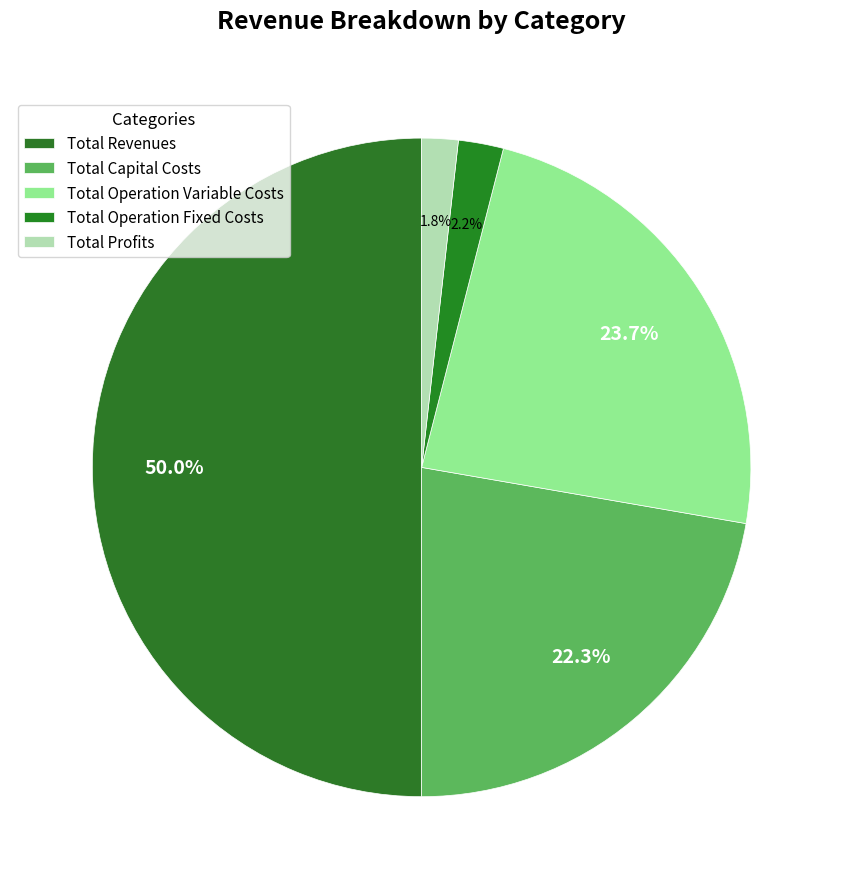

Count the number of slices in the pie.

5